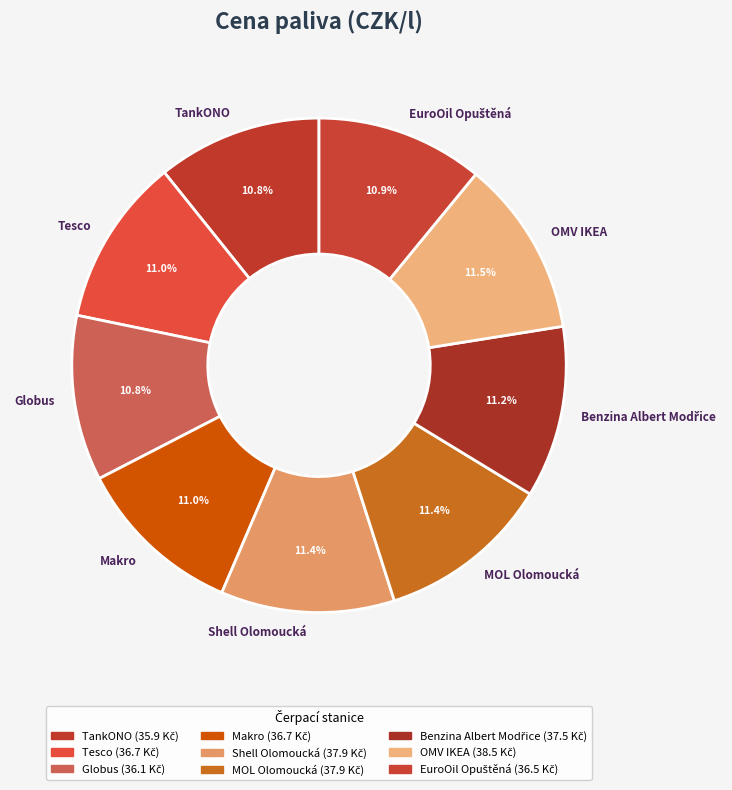

Is there a majority slice in this chart?

No